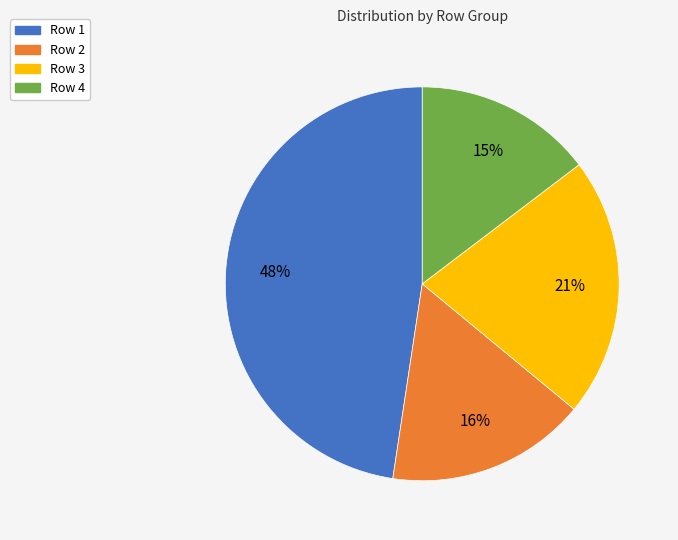

Does any single category account for the majority?

No